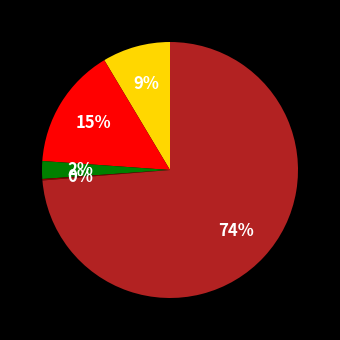

Is there a majority slice in this chart?

Yes